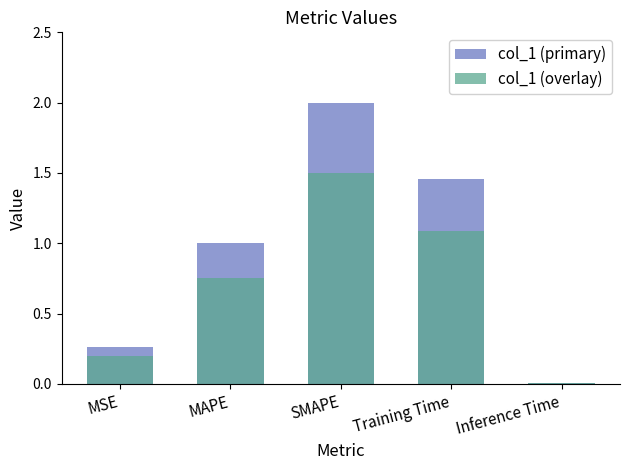

The value of col_1 (overlay) at Training Time is 1.1. True or false?

True